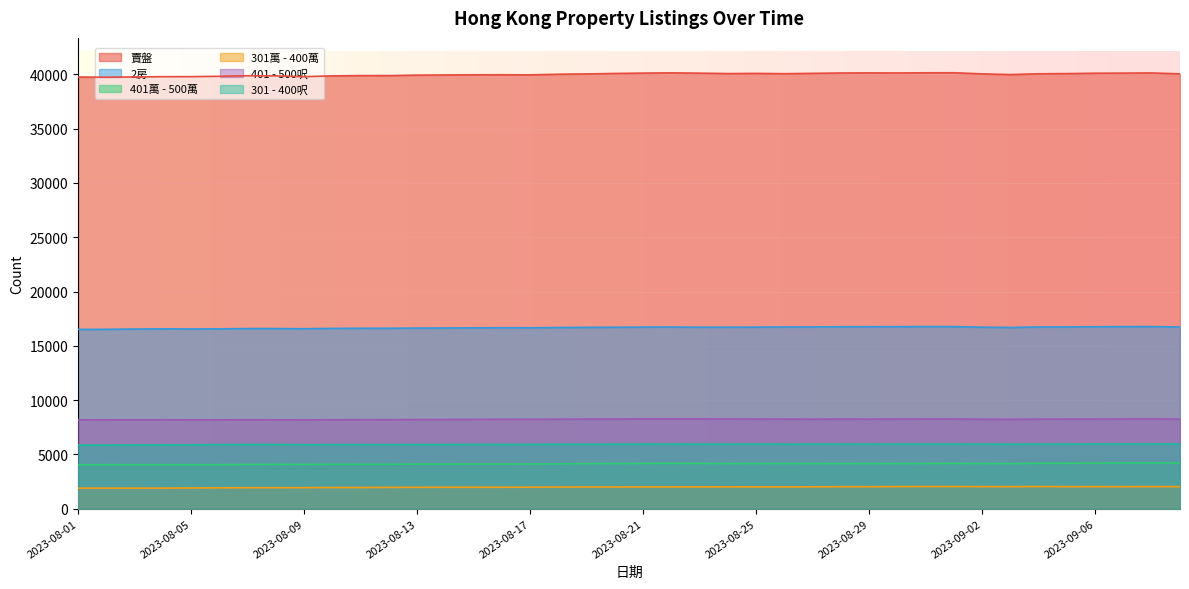

Reading left to right, list all the values displayed in this chart.

賣盤: 2023-08-01=39757	2023-08-02=39737	2023-08-03=39761	2023-08-04=39786	2023-08-05=39790	2023-08-06=39822	2023-08-07=39874	2023-08-08=39865	2023-08-09=39789	2023-08-10=39864	2023-08-11=39891	2023-08-12=39891	2023-08-13=39930	2023-08-14=39947	2023-08-15=39961	2023-08-16=39966	2023-08-17=39955	2023-08-18=40014	2023-08-19=40042	2023-08-20=40083	2023-08-21=40116	2023-08-22=40138	2023-08-23=40111	2023-08-24=40073	2023-08-25=40090	2023-08-26=40063	2023-08-27=40093	2023-08-28=40126	2023-08-29=40137	2023-08-30=40129	2023-08-31=40146	2023-09-01=40148	2023-09-02=40047	2023-09-03=39981	2023-09-04=40056	2023-09-05=40071	2023-09-06=40106	2023-09-07=40115	2023-09-08=40130	2023-09-09=40048
2房: 2023-08-01=16515	2023-08-02=16520	2023-08-03=16546	2023-08-04=16564	2023-08-05=16553	2023-08-06=16562	2023-08-07=16588	2023-08-08=16588	2023-08-09=16574	2023-08-10=16604	2023-08-11=16620	2023-08-12=16619	2023-08-13=16633	2023-08-14=16642	2023-08-15=16653	2023-08-16=16664	2023-08-17=16660	2023-08-18=16686	2023-08-19=16700	2023-08-20=16708	2023-08-21=16725	2023-08-22=16729	2023-08-23=16712	2023-08-24=16714	2023-08-25=16723	2023-08-26=16732	2023-08-27=16737	2023-08-28=16758	2023-08-29=16759	2023-08-30=16763	2023-08-31=16776	2023-09-01=16773	2023-09-02=16717	2023-09-03=16688	2023-09-04=16738	2023-09-05=16740	2023-09-06=16753	2023-09-07=16770	2023-09-08=16771	2023-09-09=16734
401萬 - 500萬: 2023-08-01=4045	2023-08-02=4052	2023-08-03=4053	2023-08-04=4056	2023-08-05=4049	2023-08-06=4057	2023-08-07=4076	2023-08-08=4084	2023-08-09=4079	2023-08-10=4088	2023-08-11=4087	2023-08-12=4087	2023-08-13=4108	2023-08-14=4107	2023-08-15=4120	2023-08-16=4117	2023-08-17=4124	2023-08-18=4130	2023-08-19=4151	2023-08-20=4157	2023-08-21=4168	2023-08-22=4177	2023-08-23=4168	2023-08-24=4157	2023-08-25=4158	2023-08-26=4163	2023-08-27=4156	2023-08-28=4155	2023-08-29=4156	2023-08-30=4154	2023-08-31=4163	2023-09-01=4171	2023-09-02=4158	2023-09-03=4148	2023-09-04=4180	2023-09-05=4185	2023-09-06=4201	2023-09-07=4212	2023-09-08=4212	2023-09-09=4204
301萬 - 400萬: 2023-08-01=1896	2023-08-02=1895	2023-08-03=1893	2023-08-04=1898	2023-08-05=1907	2023-08-06=1921	2023-08-07=1933	2023-08-08=1934	2023-08-09=1939	2023-08-10=1953	2023-08-11=1955	2023-08-12=1961	2023-08-13=1970	2023-08-14=1974	2023-08-15=1974	2023-08-16=1975	2023-08-17=1985	2023-08-18=1992	2023-08-19=2001	2023-08-20=2002	2023-08-21=2005	2023-08-22=2005	2023-08-23=2008	2023-08-24=2014	2023-08-25=2009	2023-08-26=2007	2023-08-27=2014	2023-08-28=2030	2023-08-29=2028	2023-08-30=2039	2023-08-31=2043	2023-09-01=2041	2023-09-02=2035	2023-09-03=2030	2023-09-04=2045	2023-09-05=2031	2023-09-06=2032	2023-09-07=2030	2023-09-08=2037	2023-09-09=2033
401 - 500呎: 2023-08-01=8187	2023-08-02=8185	2023-08-03=8189	2023-08-04=8191	2023-08-05=8184	2023-08-06=8183	2023-08-07=8194	2023-08-08=8186	2023-08-09=8176	2023-08-10=8193	2023-08-11=8204	2023-08-12=8201	2023-08-13=8213	2023-08-14=8216	2023-08-15=8219	2023-08-16=8232	2023-08-17=8227	2023-08-18=8239	2023-08-19=8253	2023-08-20=8260	2023-08-21=8272	2023-08-22=8276	2023-08-23=8271	2023-08-24=8264	2023-08-25=8254	2023-08-26=8249	2023-08-27=8243	2023-08-28=8253	2023-08-29=8249	2023-08-30=8255	2023-08-31=8263	2023-09-01=8263	2023-09-02=8236	2023-09-03=8221	2023-09-04=8246	2023-09-05=8249	2023-09-06=8250	2023-09-07=8263	2023-09-08=8268	2023-09-09=8252
301 - 400呎: 2023-08-01=5857	2023-08-02=5857	2023-08-03=5865	2023-08-04=5874	2023-08-05=5883	2023-08-06=5898	2023-08-07=5911	2023-08-08=5913	2023-08-09=5888	2023-08-10=5899	2023-08-11=5899	2023-08-12=5896	2023-08-13=5909	2023-08-14=5908	2023-08-15=5918	2023-08-16=5914	2023-08-17=5919	2023-08-18=5927	2023-08-19=5929	2023-08-20=5935	2023-08-21=5945	2023-08-22=5949	2023-08-23=5939	2023-08-24=5941	2023-08-25=5947	2023-08-26=5943	2023-08-27=5945	2023-08-28=5949	2023-08-29=5948	2023-08-30=5952	2023-08-31=5952	2023-09-01=5953	2023-09-02=5944	2023-09-03=5935	2023-09-04=5946	2023-09-05=5947	2023-09-06=5961	2023-09-07=5961	2023-09-08=5962	2023-09-09=5950